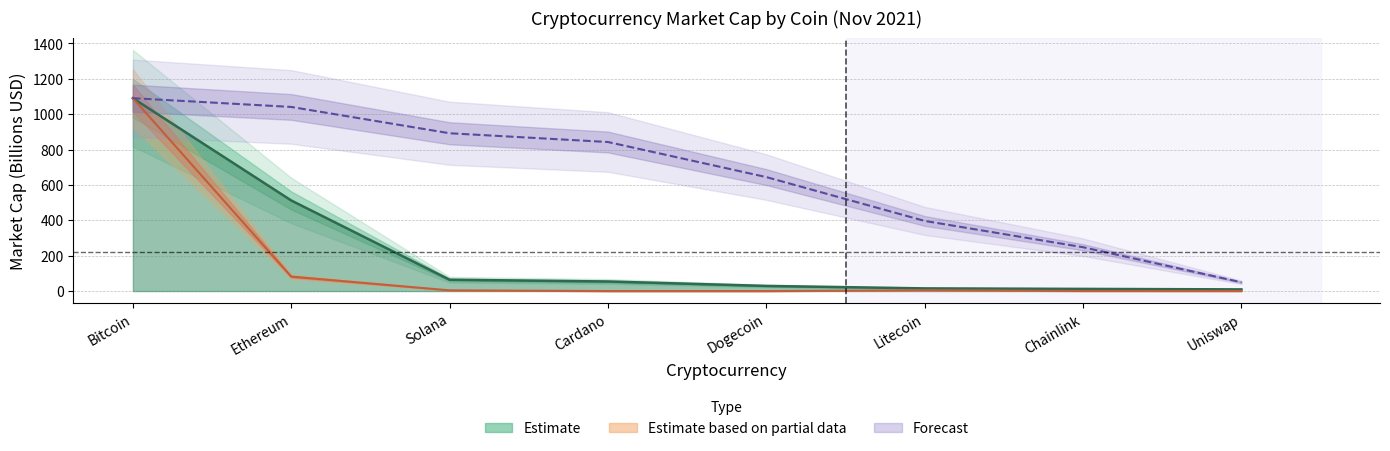

What is the difference between the second highest and minimum values in the Market Cap Trend series?

502.4